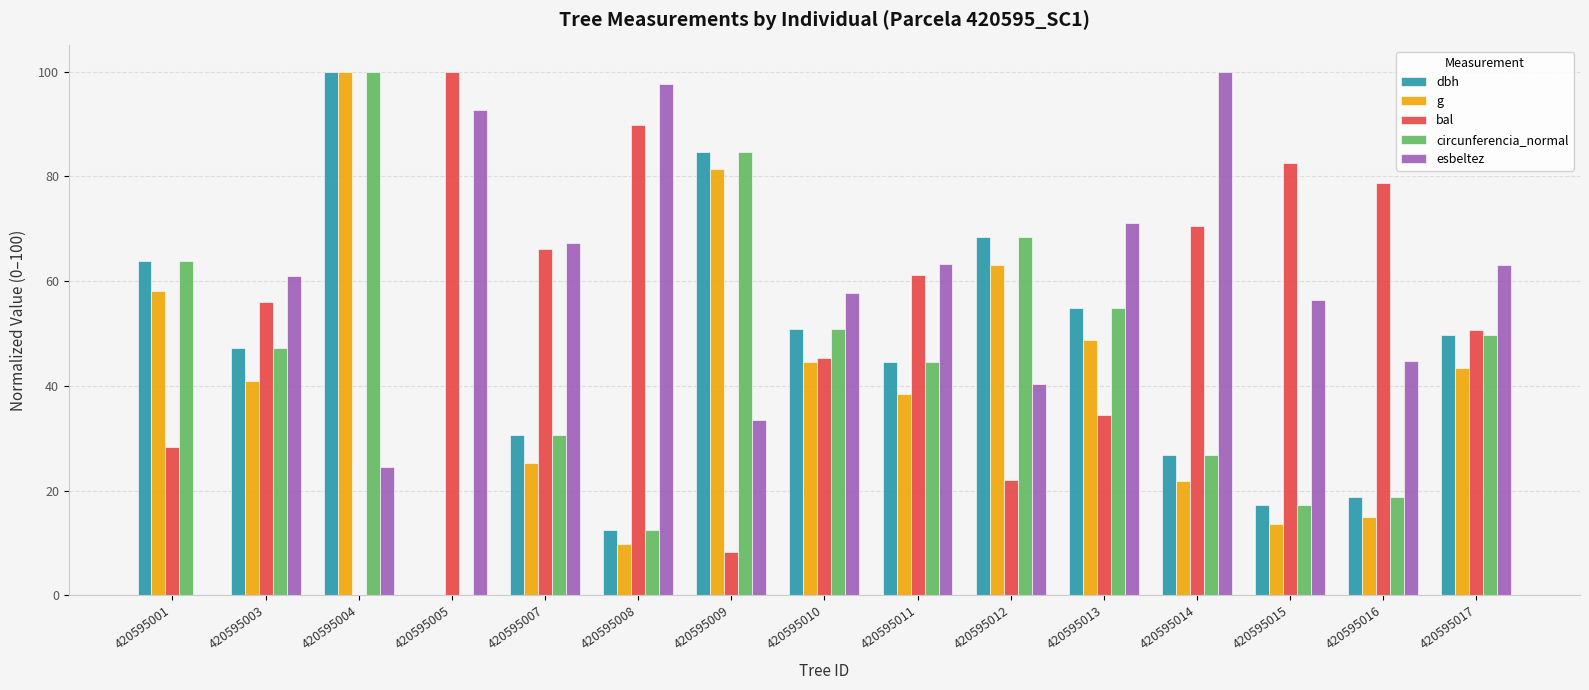

What is the sum of the g values at 420595015 and 420595003?

54.6